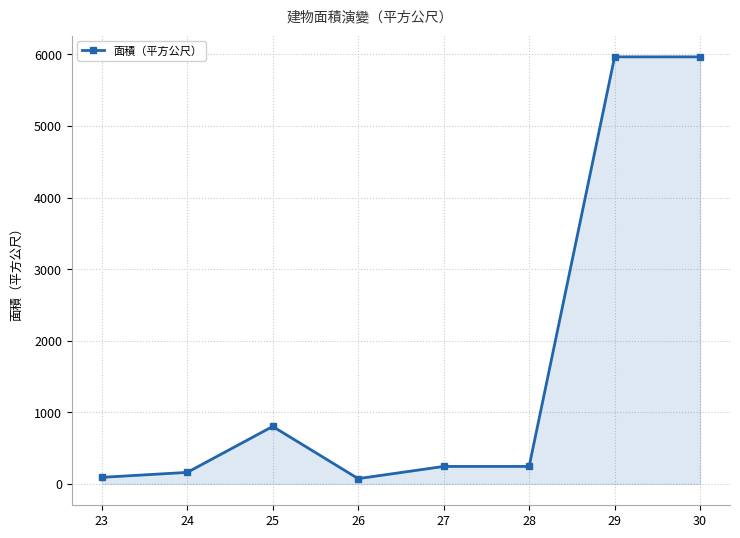

What is the greatest value displayed?

5964.8